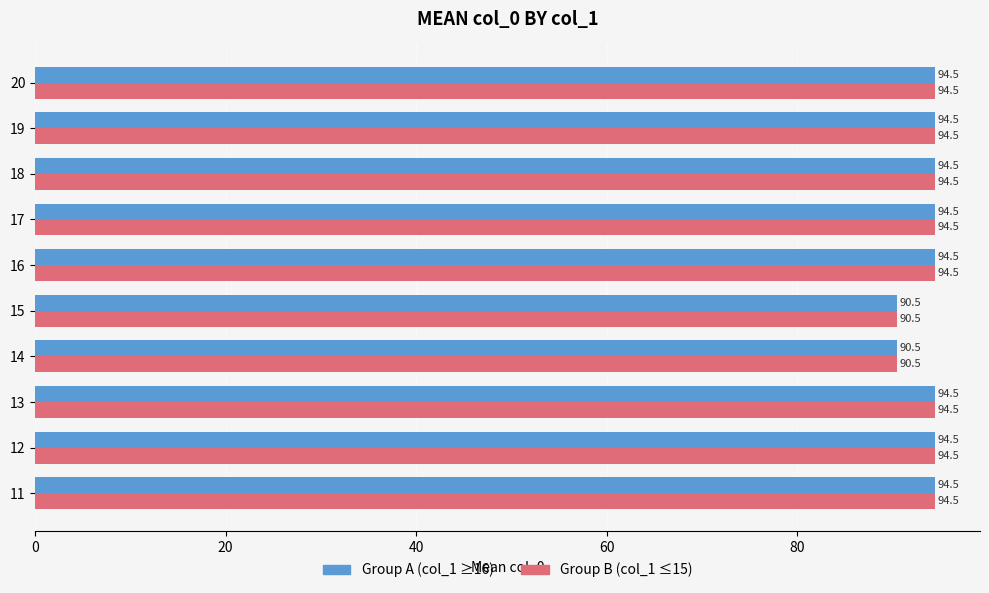

What is the greatest value displayed?

94.5